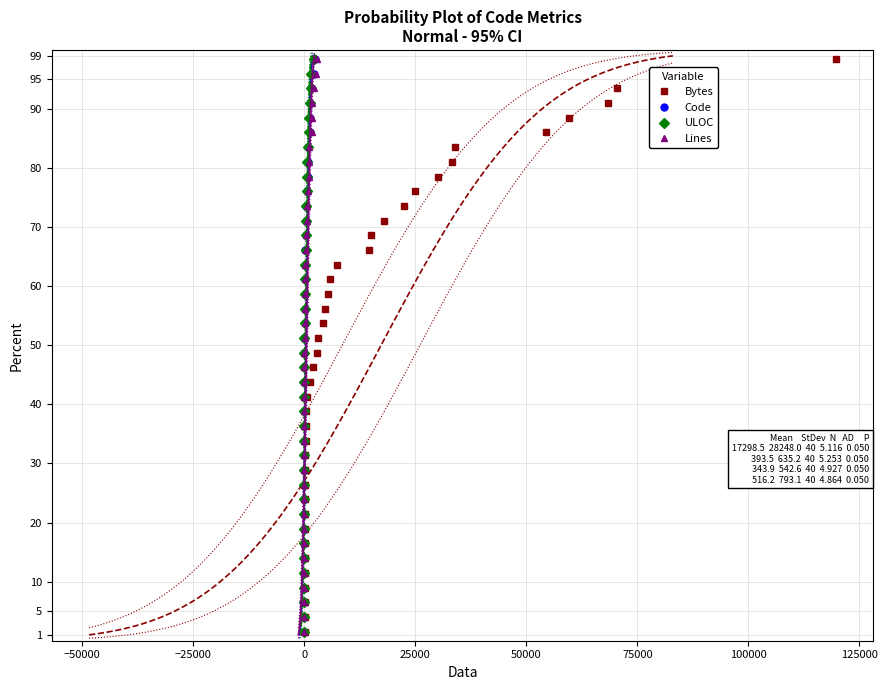

What is the value of the Bytes point at the 2nd from the left?

4.0